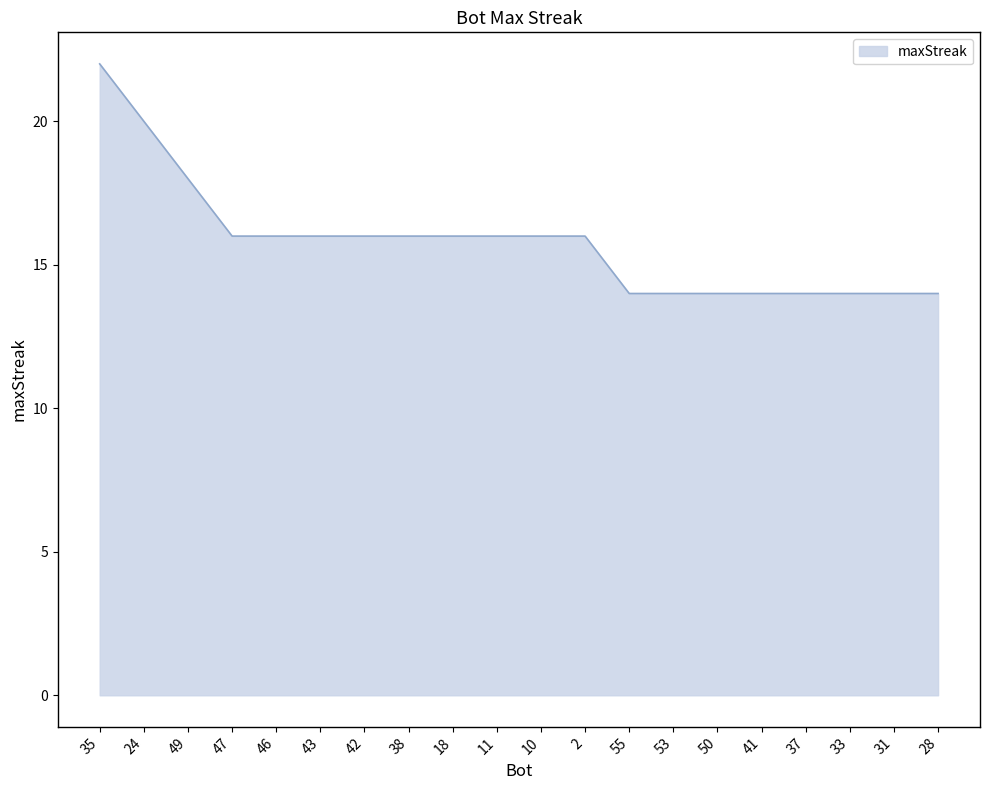

What position from the right is 28?

1